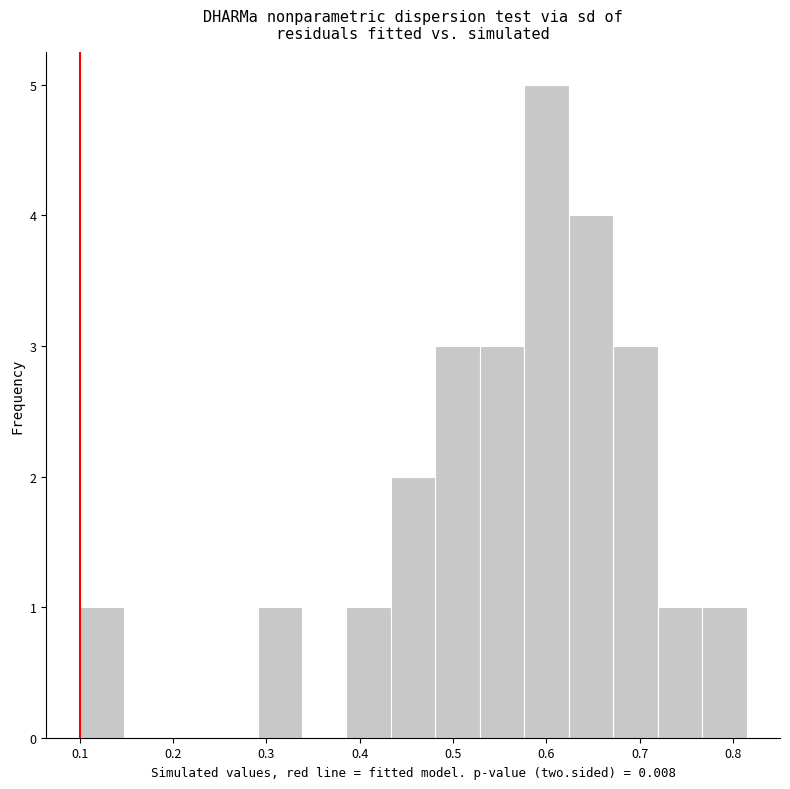

What is the height of the bar covering 0.72 to 0.77 on the x-axis? Neither the bar edges nor the heights are printed on the chart, so give them approximately, as read against the axes.

1